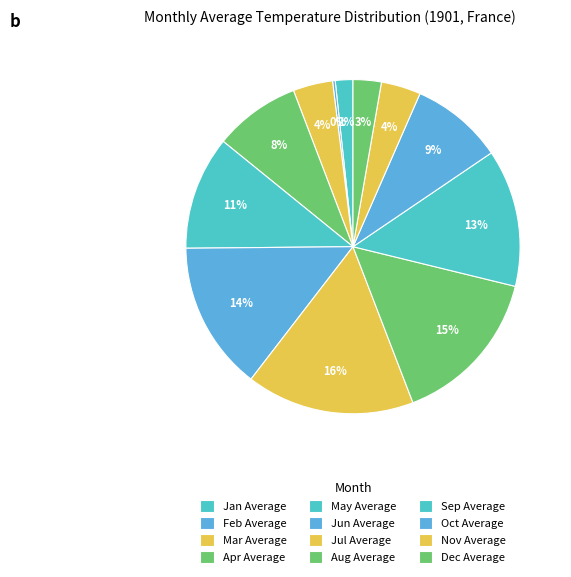

Do Jan Average and Jun Average together represent more than half of the pie?

No